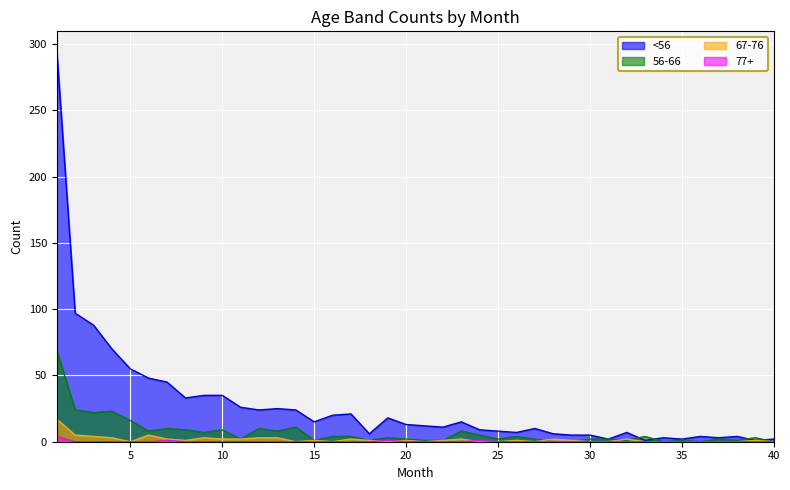

Between which two adjacent categories do 56-66 and 67-76 first intersect?

27 and 28